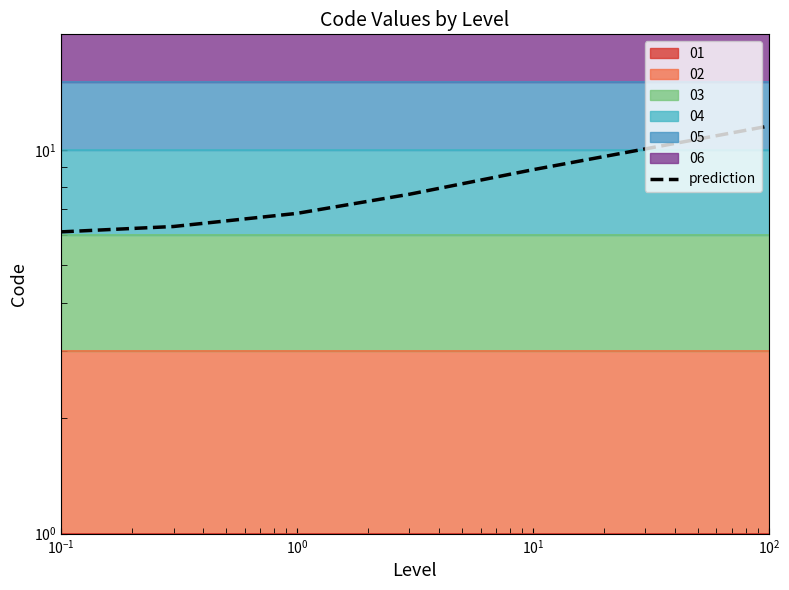

How many data points are above 7?

3